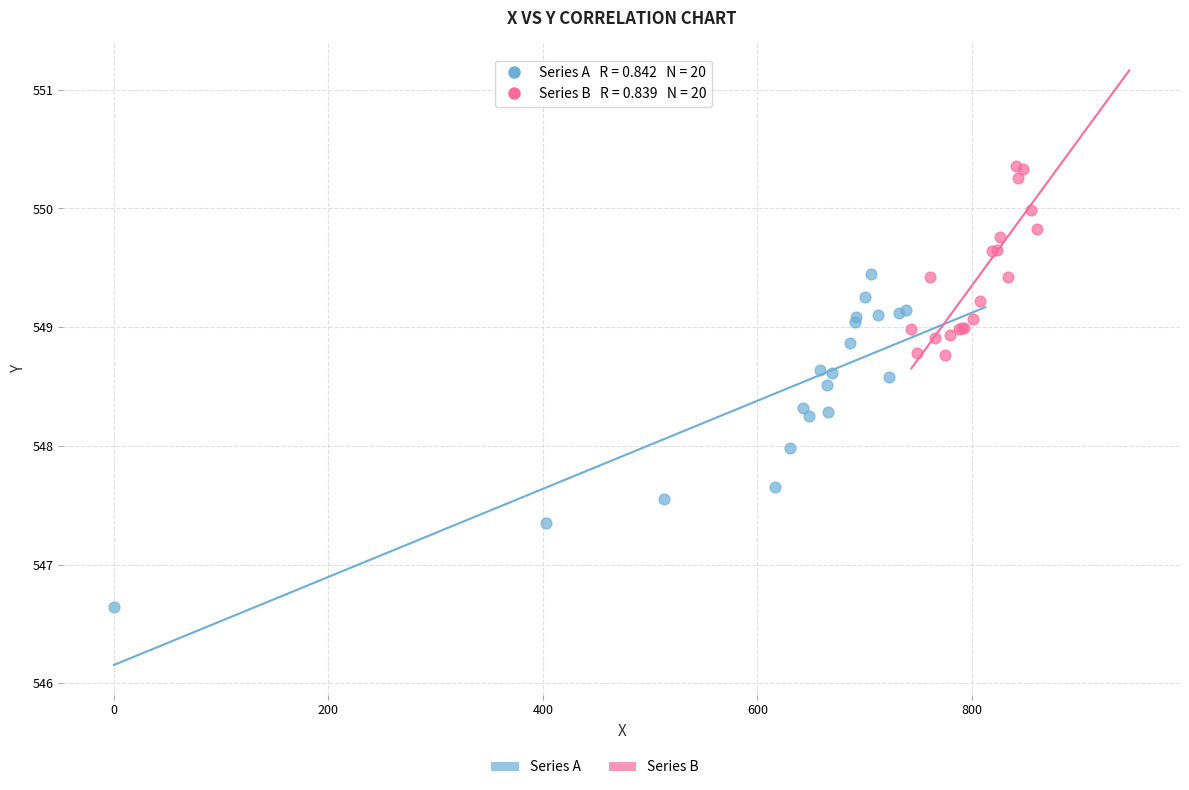

Which series contains the lowest Y value?

Series A